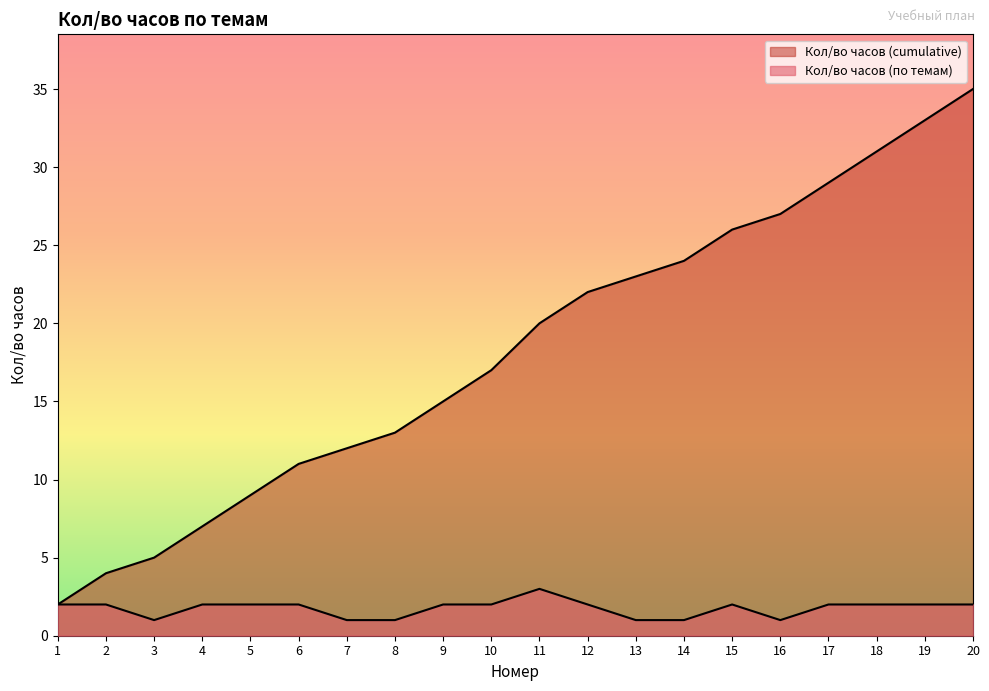

Which series has the widest spread of values?

Кол/во часов (cumulative)